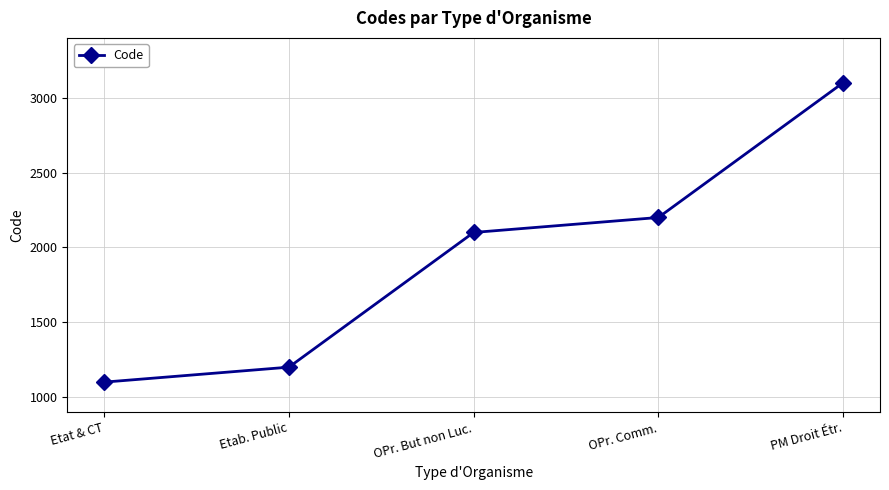

What is the change in value from Etat & CT to PM Droit Étr.?

+2000